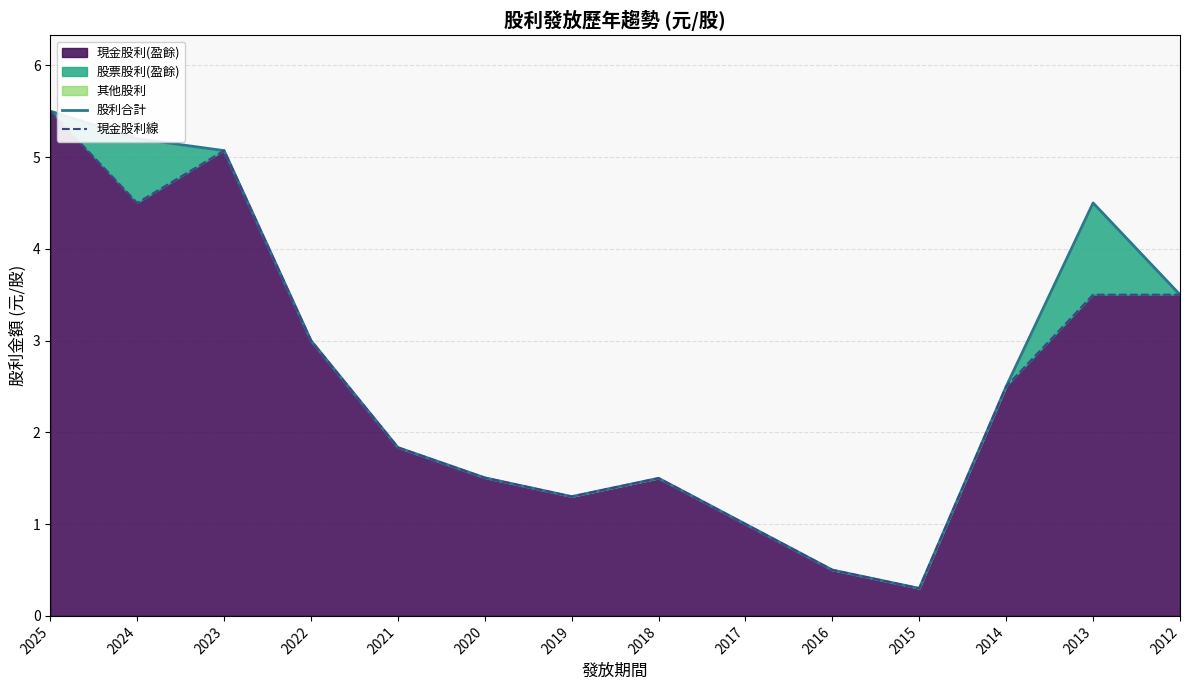

True or false: 股利合計 has more than 0 points higher than both neighbors.

True